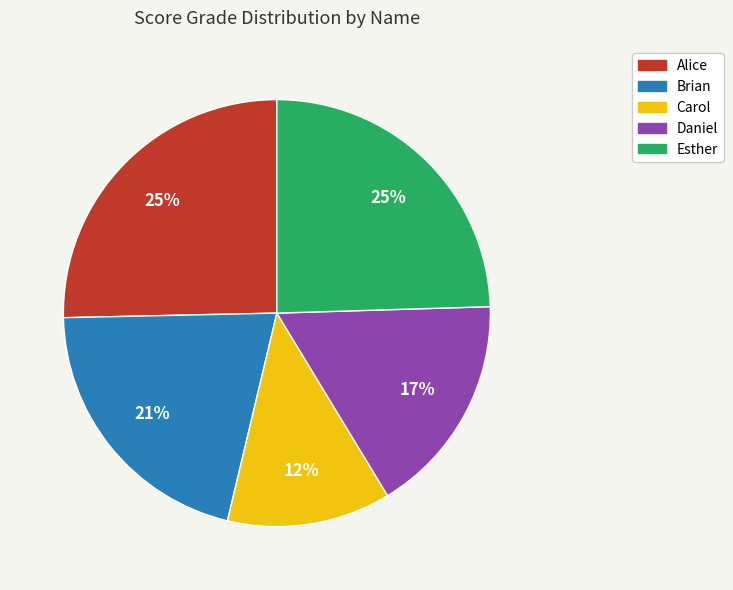

How many slices are in this pie chart?

5